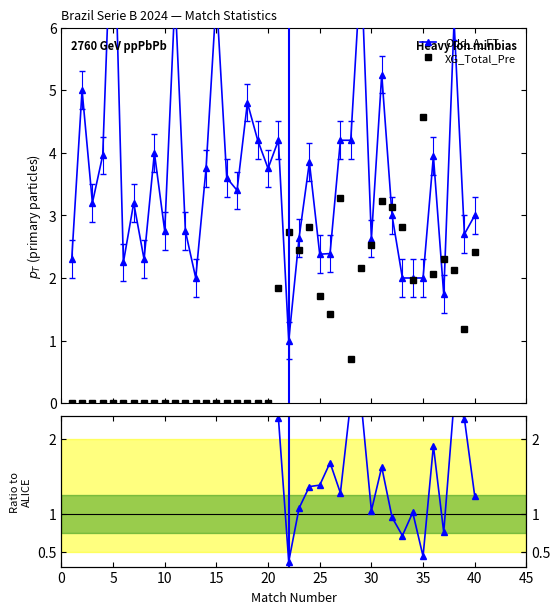

What is the value of the XG_Total_Pre point at the 26th from the left?

1.4